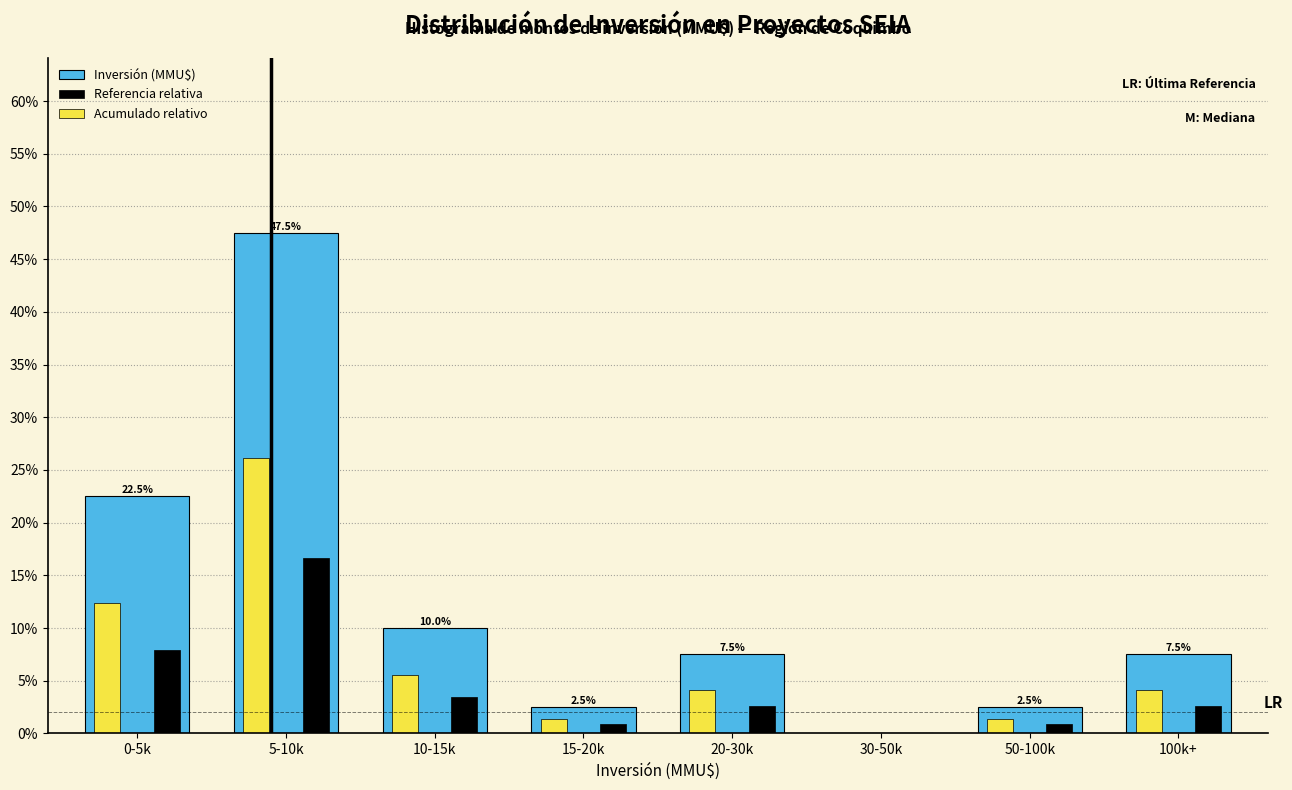

Reading right to left, list all the values displayed in this chart.

Inversión (MMU$): 100k+=7.5	50-100k=2.5	30-50k=0.0	20-30k=7.5	15-20k=2.5	10-15k=10.0	5-10k=47.5	0-5k=22.5
Referencia relativa: 100k+=2.6	50-100k=0.9	30-50k=0.0	20-30k=2.6	15-20k=0.9	10-15k=3.5	5-10k=16.6	0-5k=7.9
Acumulado relativo: 100k+=4.1	50-100k=1.4	30-50k=0.0	20-30k=4.1	15-20k=1.4	10-15k=5.5	5-10k=26.1	0-5k=12.4